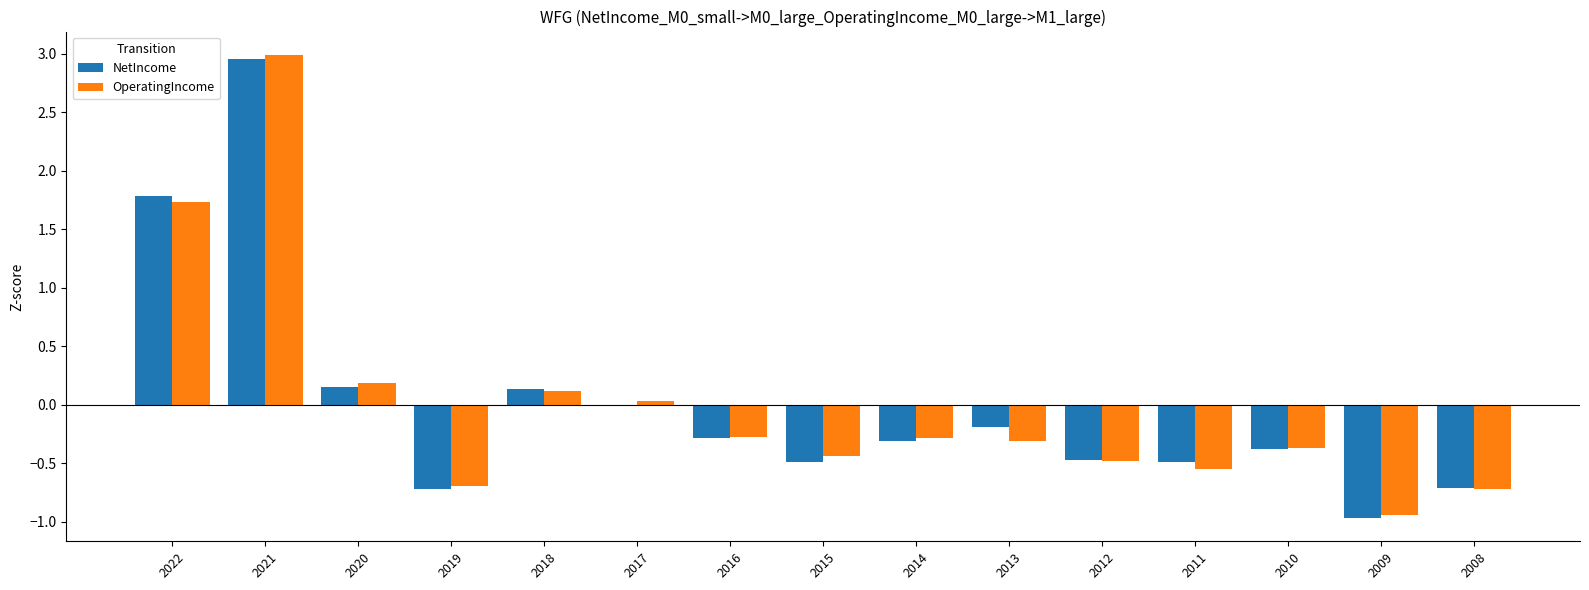

At which category is the sum across all series the highest?

2021